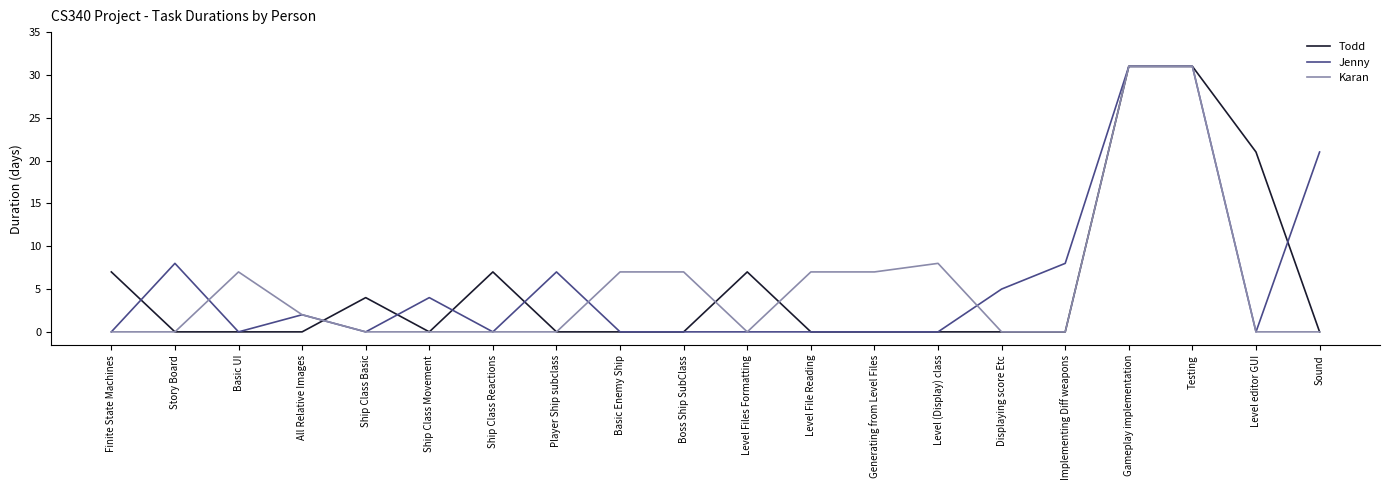

Is this an area chart (filled region under the line)?

No